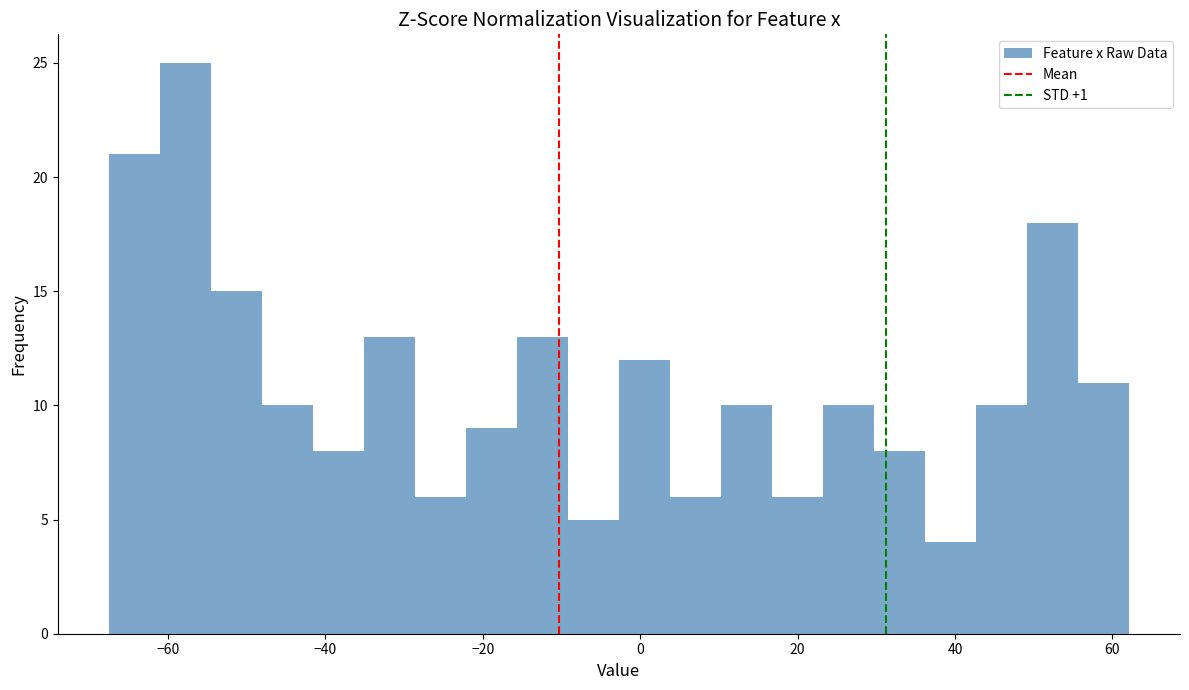

Around what value on the x-axis is the tallest bar? Give the approximate position of its centre, as read against the axis.

-58